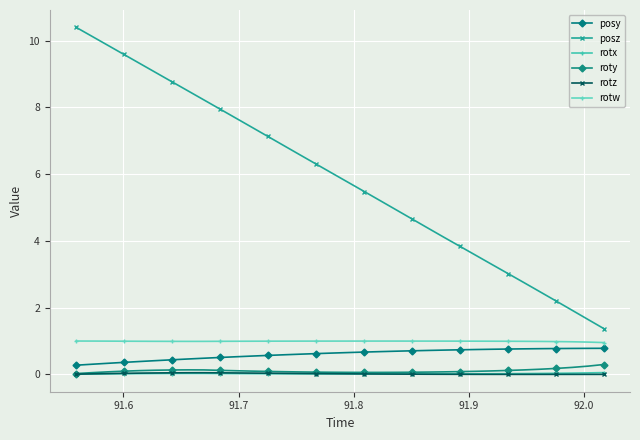

How many lines are shown in the chart?

6